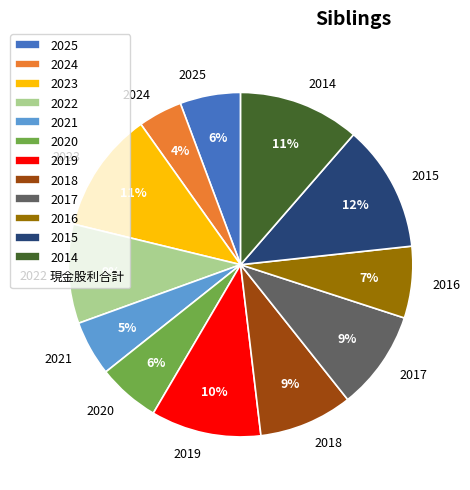

To the nearest percent, what is the average slice percentage?

8%